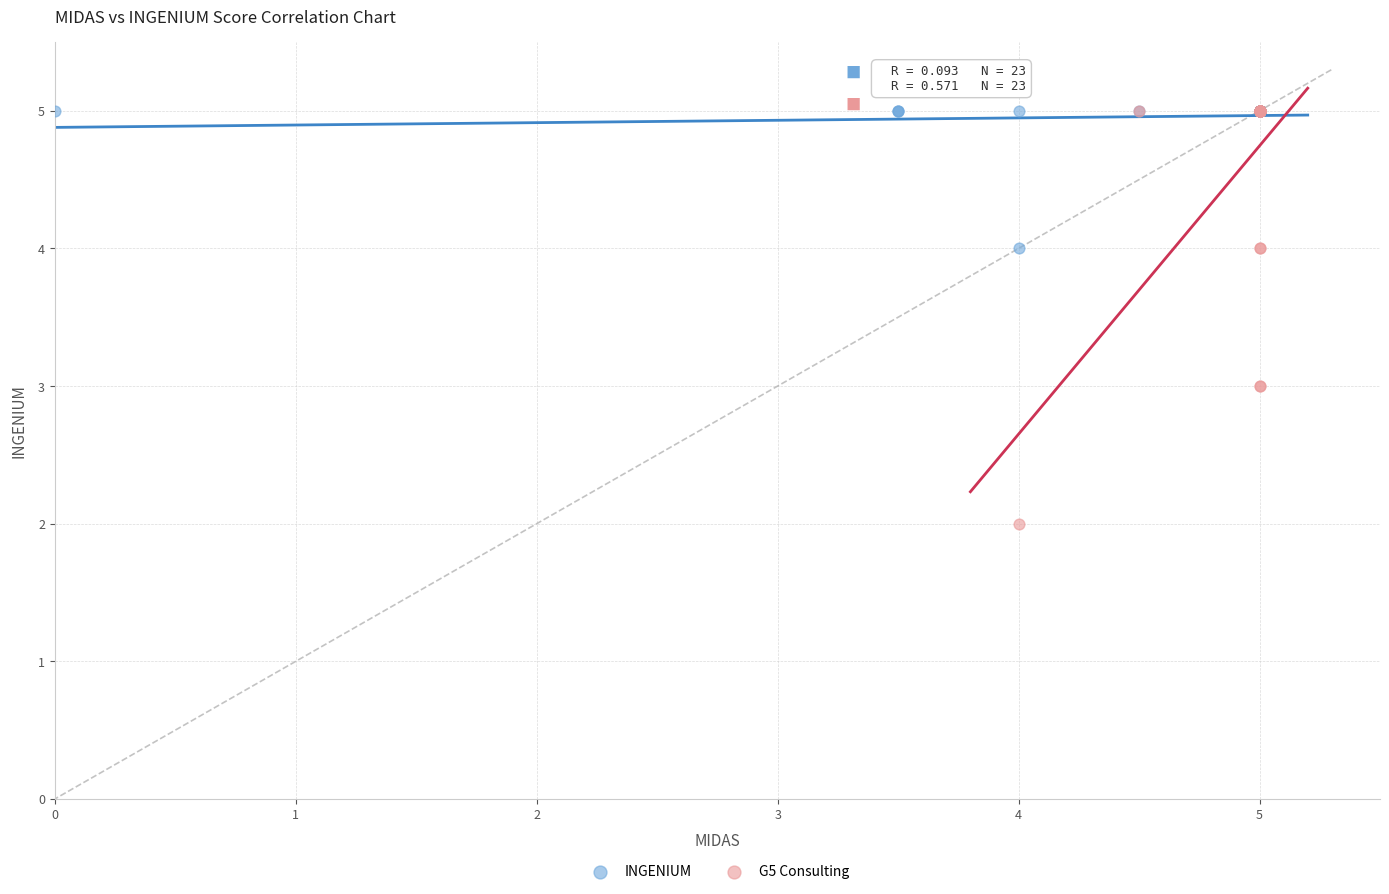

Which series has the widest spread of Y values?

G5 Consulting